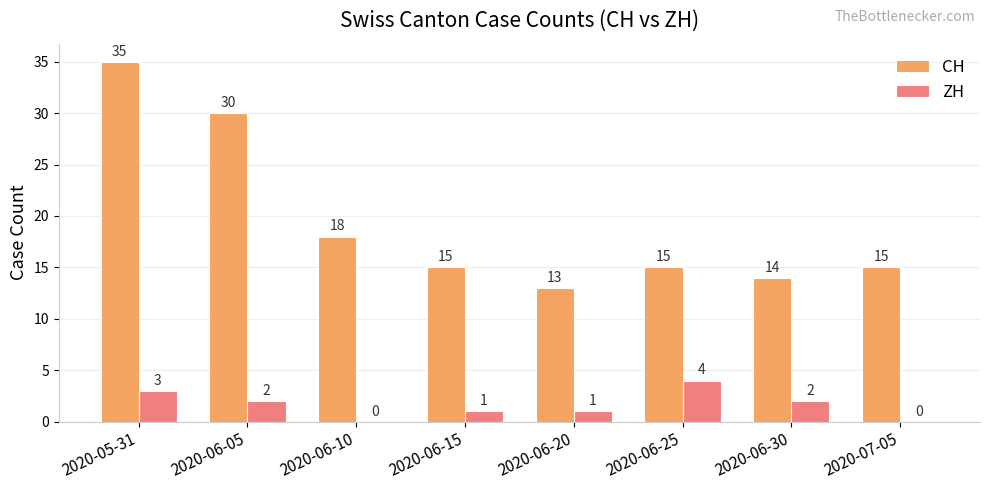

Are the bars grouped side by side (vs. stacked)?

Yes